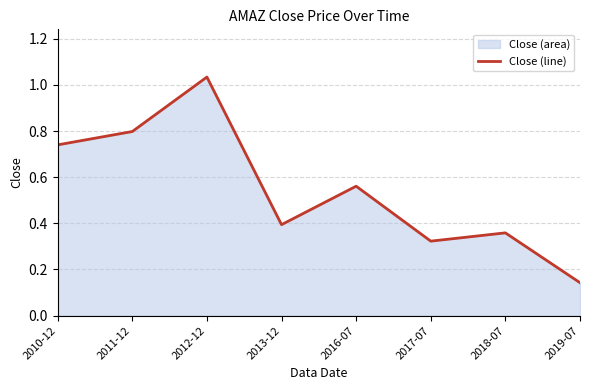

What is the difference between the values at 2011-12 and 2017-07?

0.5